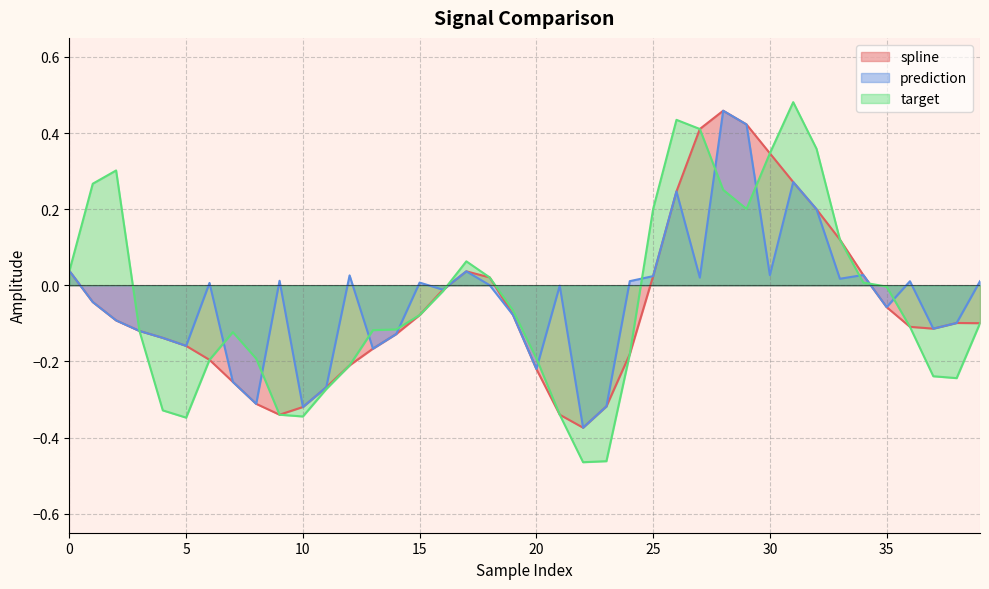

True or false: spline has more than 2 points higher than both neighbors.

True